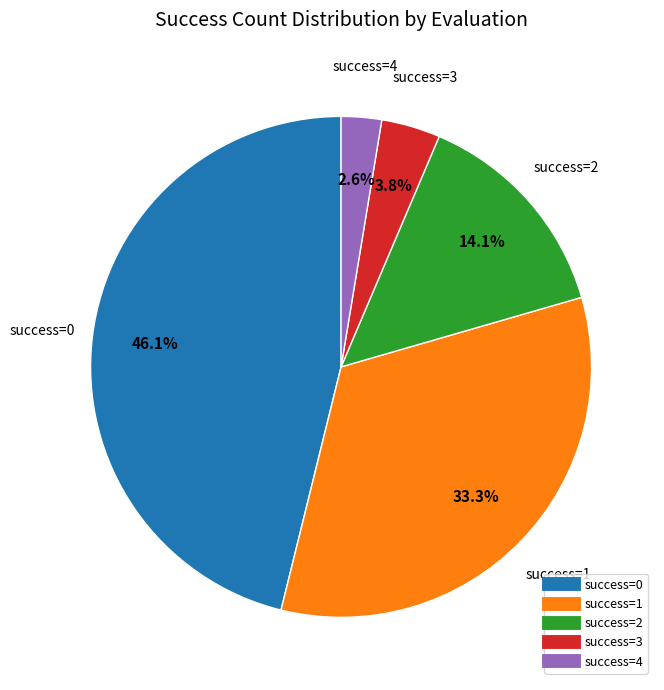

How many slices are in this pie chart?

5